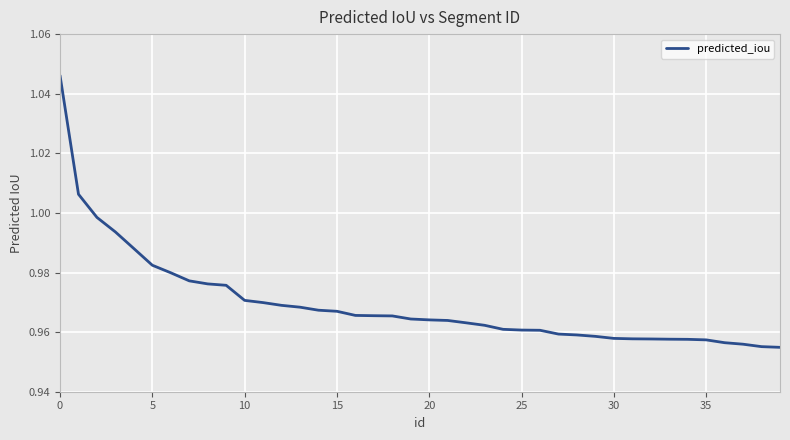

The chart shows a value of 1.7 at 25. True or false?

False